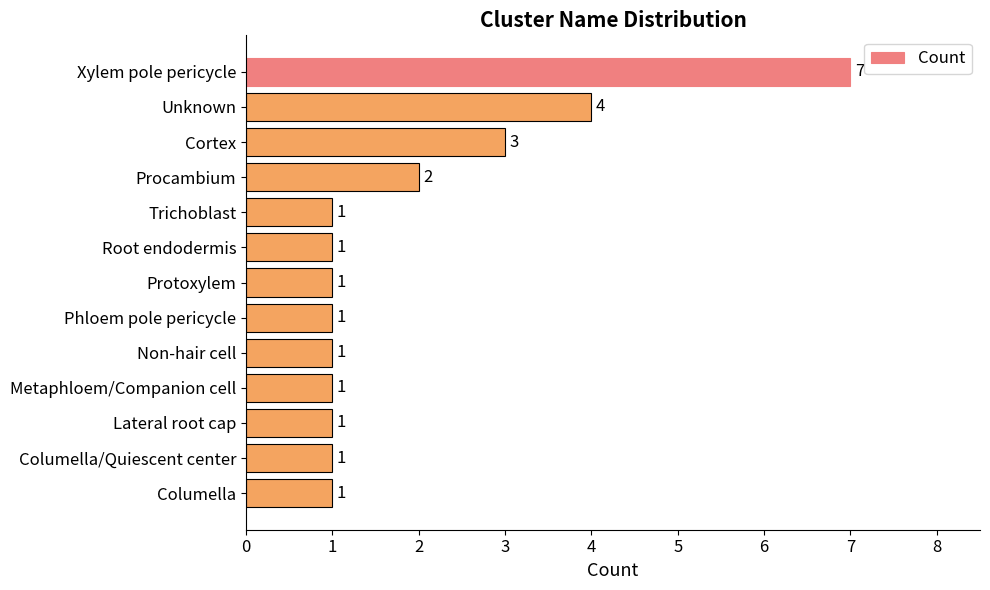

Between Protoxylem and Unknown, which is larger?

Unknown